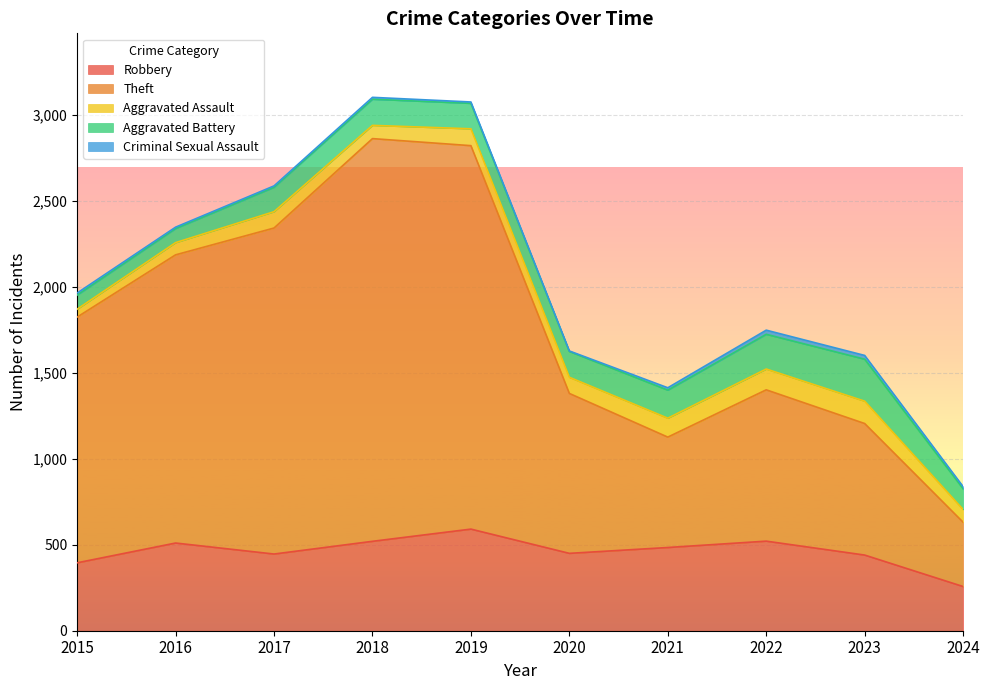

True or false: Robbery and Aggravated Battery intersect in this chart.

False